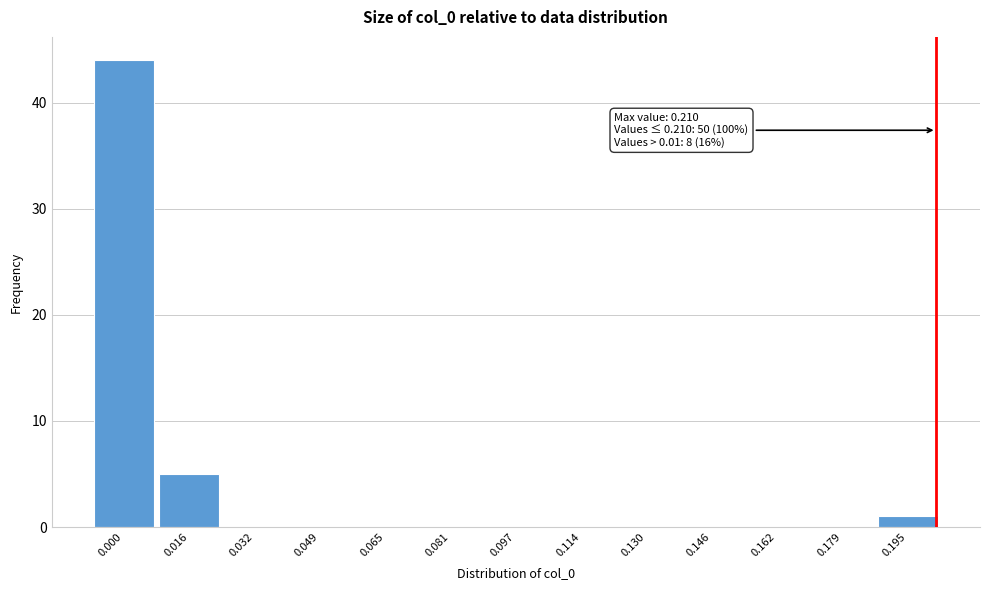

Reading left to right, what are all the values shown in this chart?

0.000=44	0.016=5	0.032=0	0.049=0	0.065=0	0.081=0	0.097=0	0.114=0	0.130=0	0.146=0	0.162=0	0.179=0	0.195=1